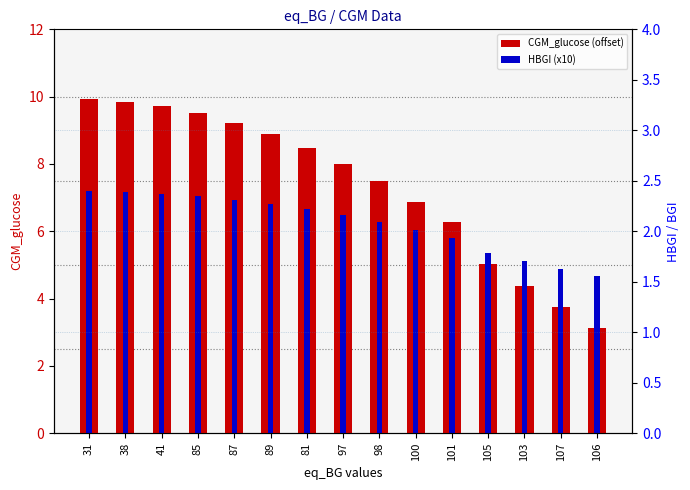

The value of CGM_glucose (offset) at 107 is 3.8. True or false?

True